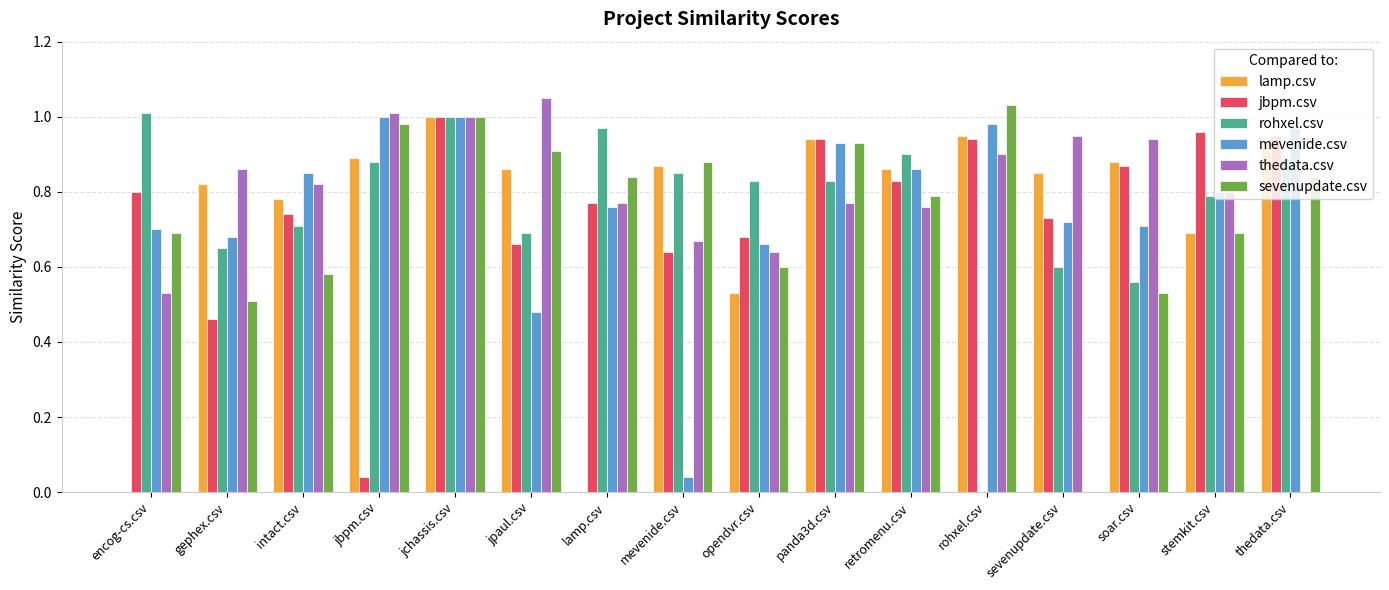

Is the value of rohxel.csv at jpaul.csv greater than the value of sevenupdate.csv at jpaul.csv?

No